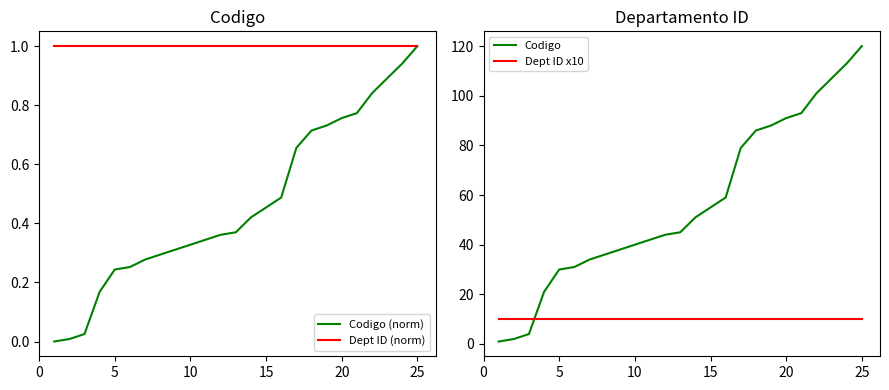

At how many categories does at least one series exceed 113?

1